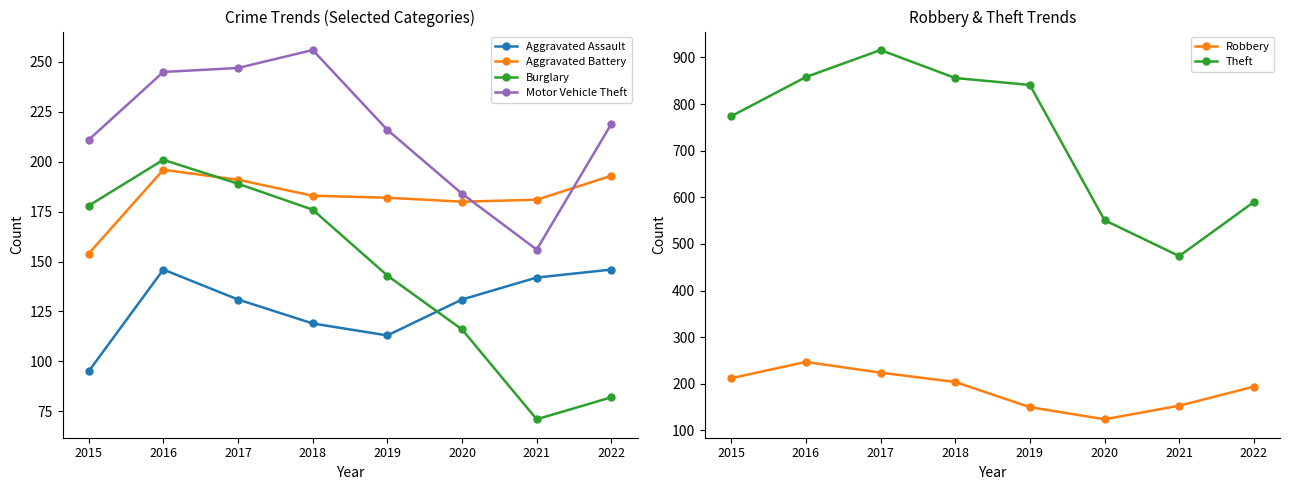

At which label does Motor Vehicle Theft reach its peak?

2018